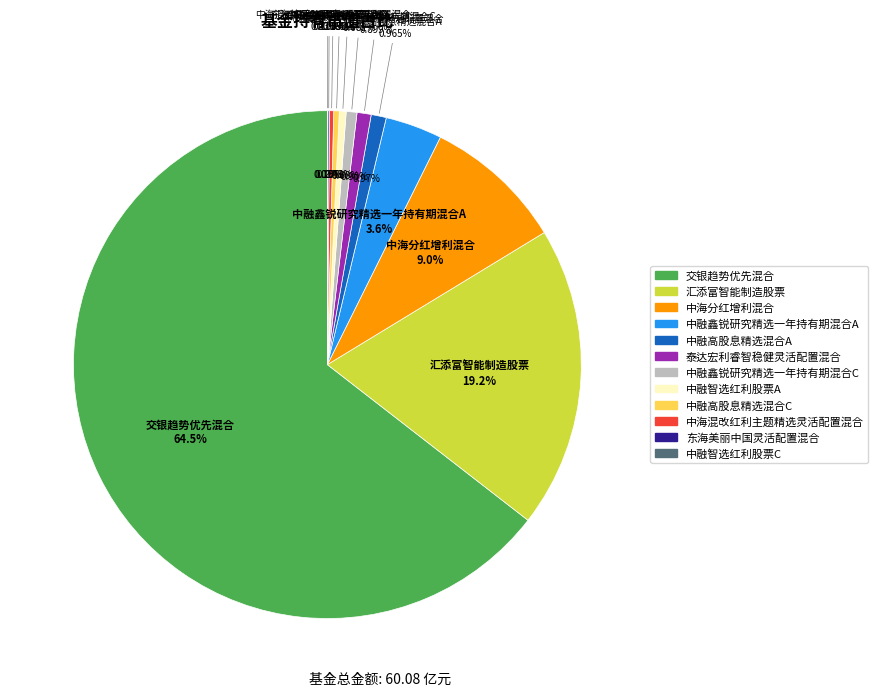

What is the change in value from 泰达宏利睿智稳健灵活配置混合 to 中融智选红利股票C?

-0.5